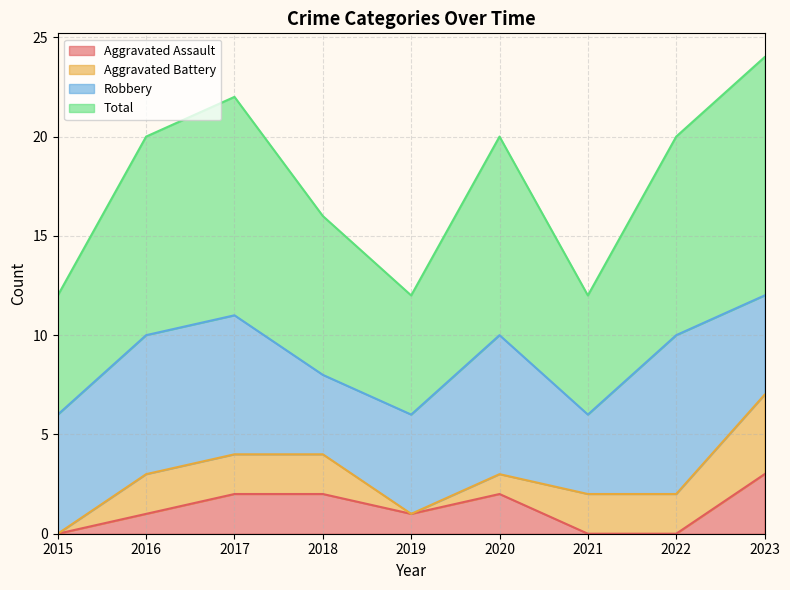

At how many categories does at least one series exceed 3?

9